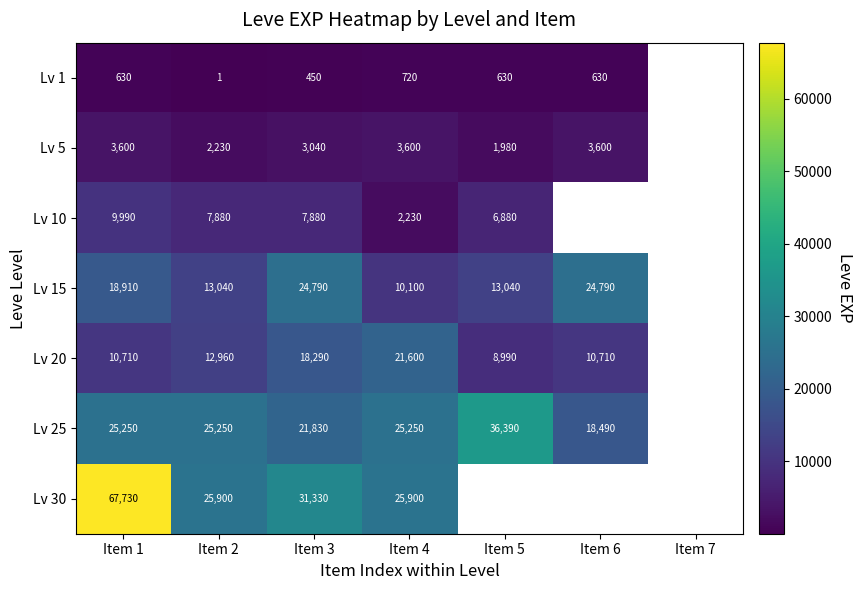

Rank the series at Item 2 from highest to lowest value.

Lv 30, Lv 25, Lv 15, Lv 20, Lv 10, Lv 5, Lv 1